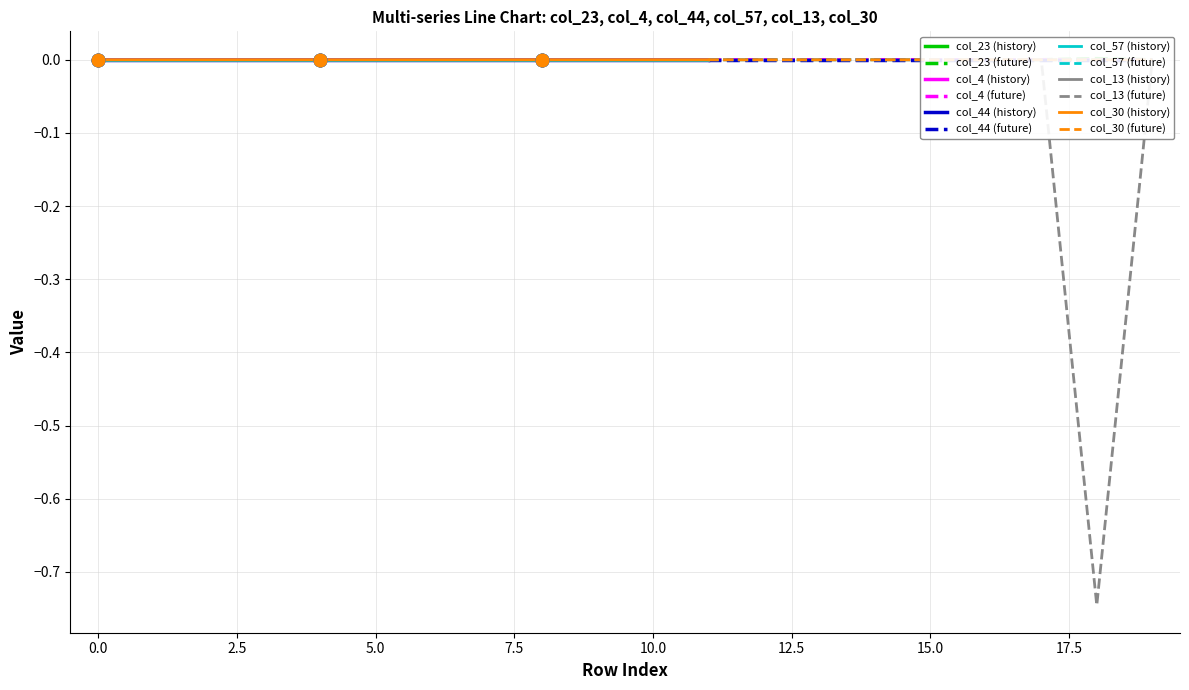

Is the value of col_30 at 0 greater than the value of col_4 at 3?

No